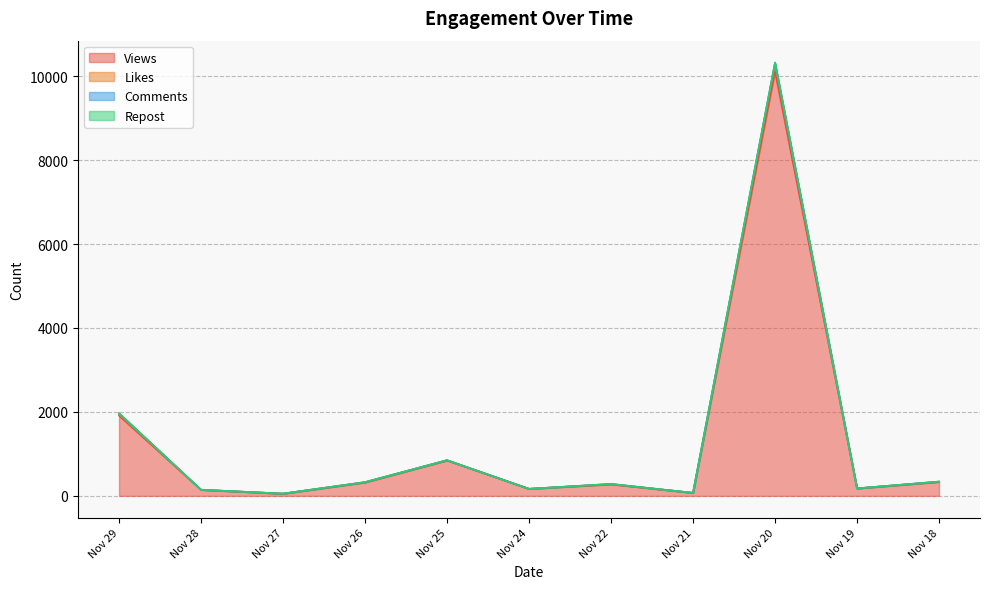

Between Nov 22 and Nov 27, which is larger?

Nov 22